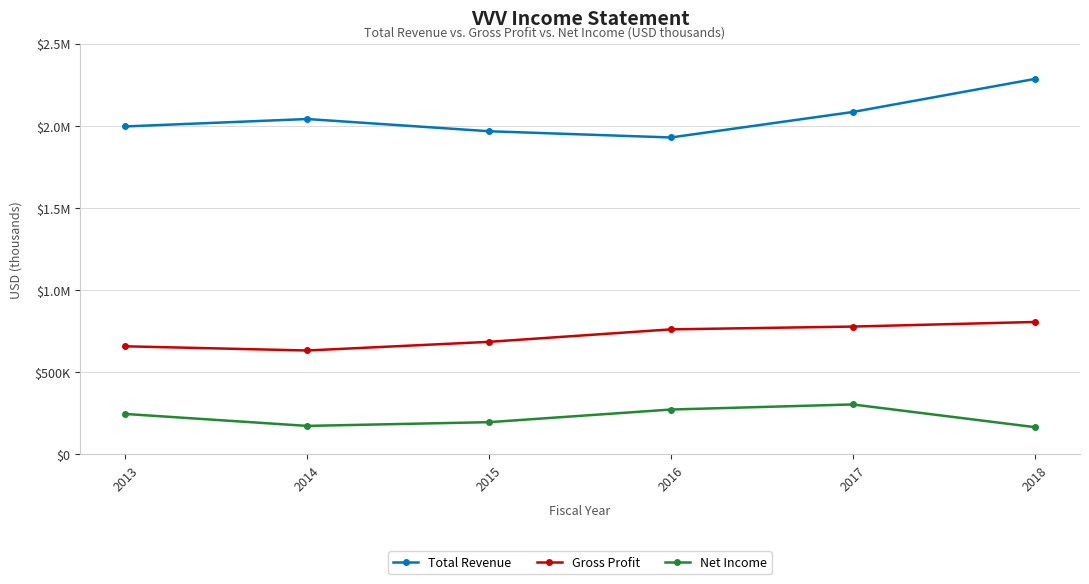

What are all the series names shown in the legend?

Total Revenue, Gross Profit, Net Income